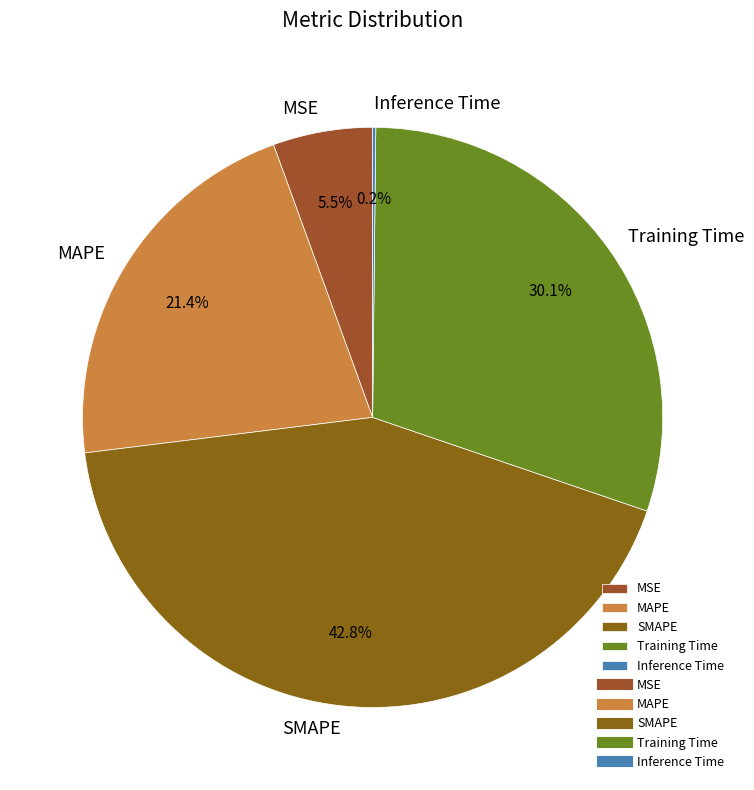

How much of the chart is everything except MSE?

94.5%